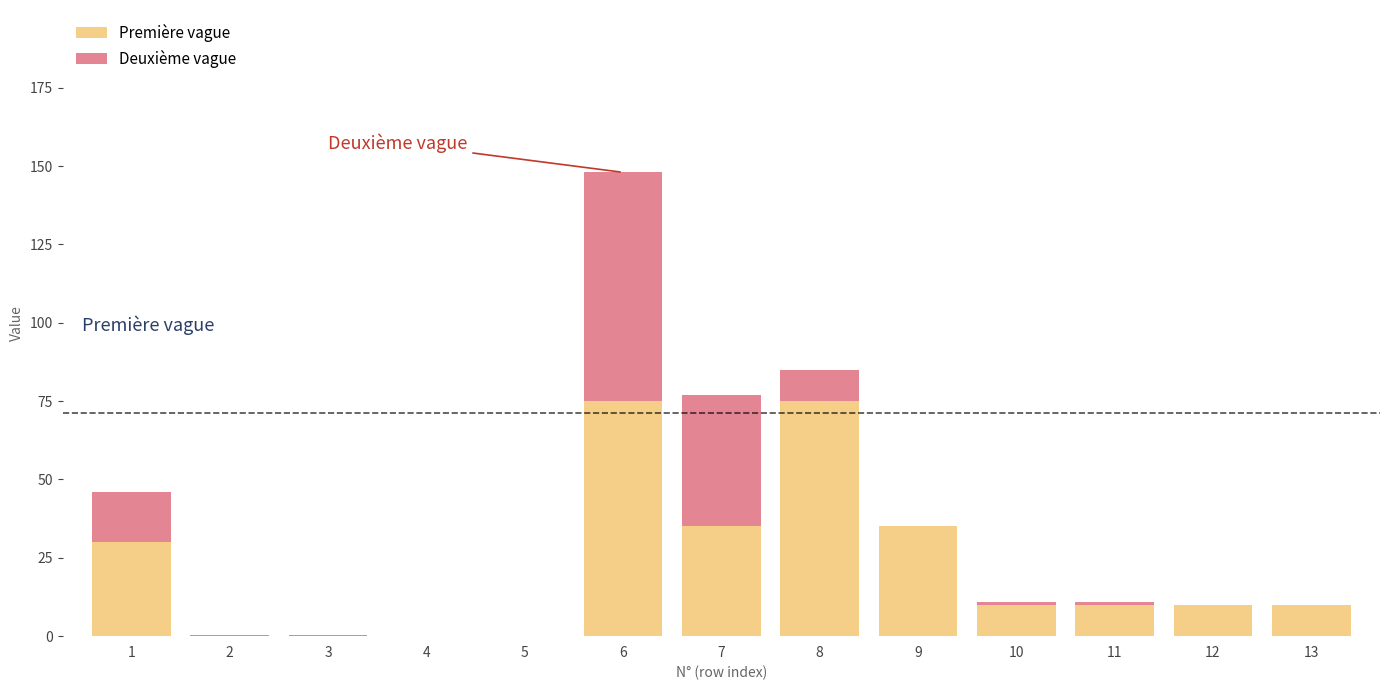

At which category is the sum across all series the highest?

6